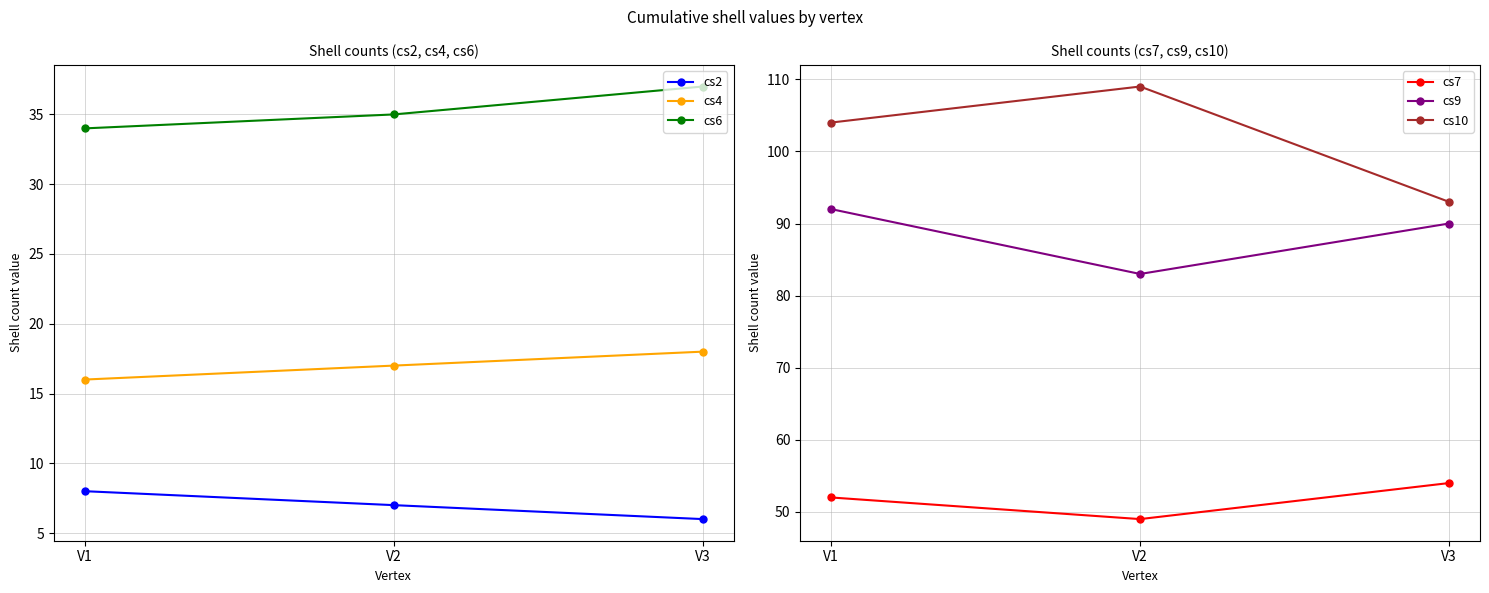

Is it true that cs10 equals 64 at V1?

False